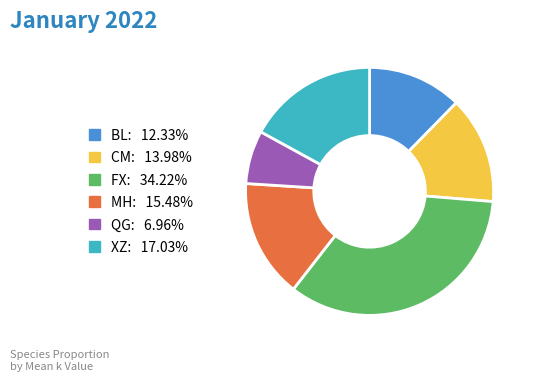

The BL slice represents 12% of the pie. True or false?

True